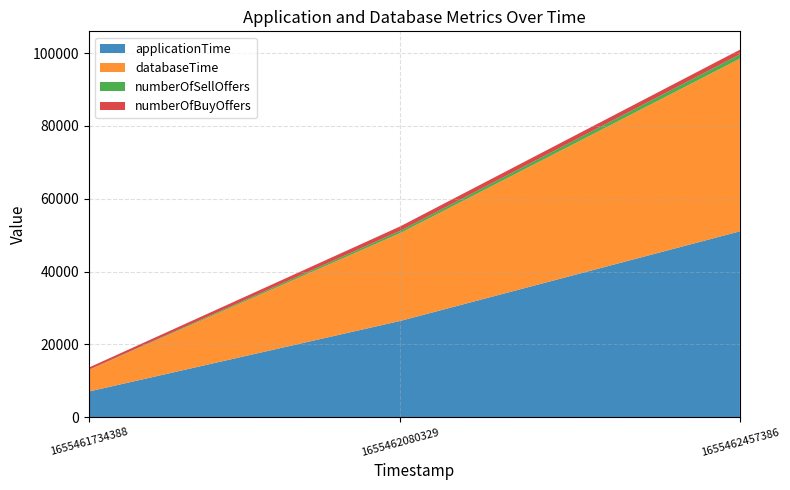

Reading right to left, transcribe all the data shown in this chart.

applicationTime: 51067	26462	7064
databaseTime: 47414	24127	5929
numberOfSellOffers: 1176	647	37
numberOfBuyOffers: 1283	1200	610